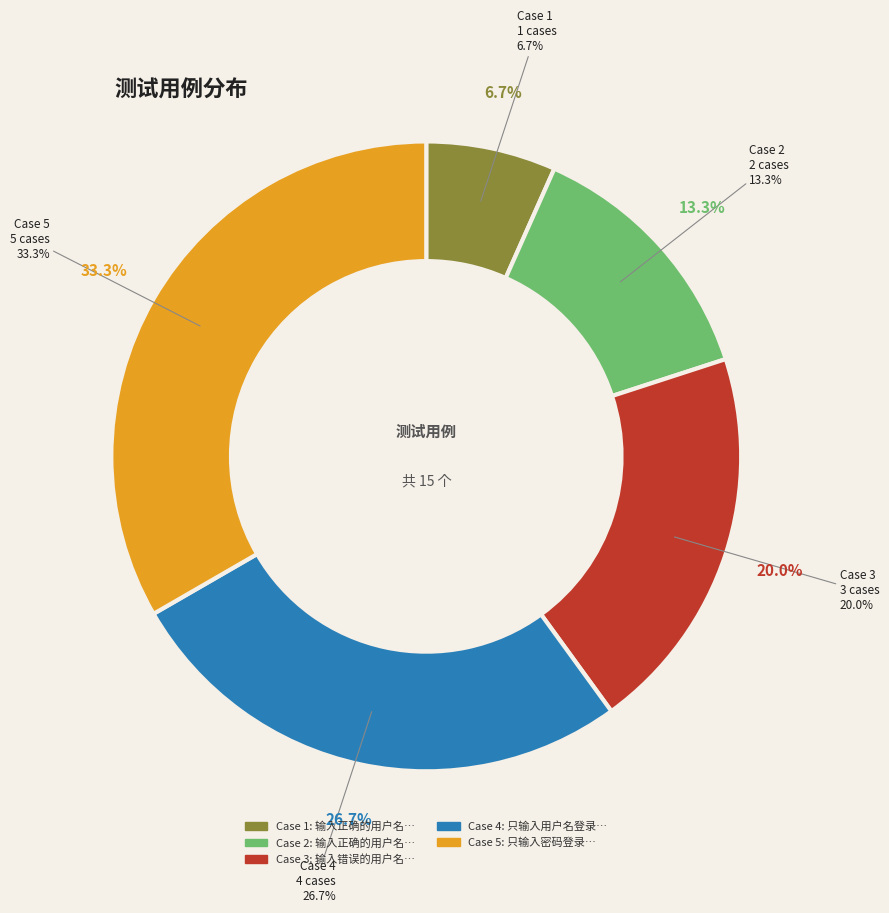

True or false: 输入正确的用户名和错误的密码登录 accounts for 13% of the total.

True